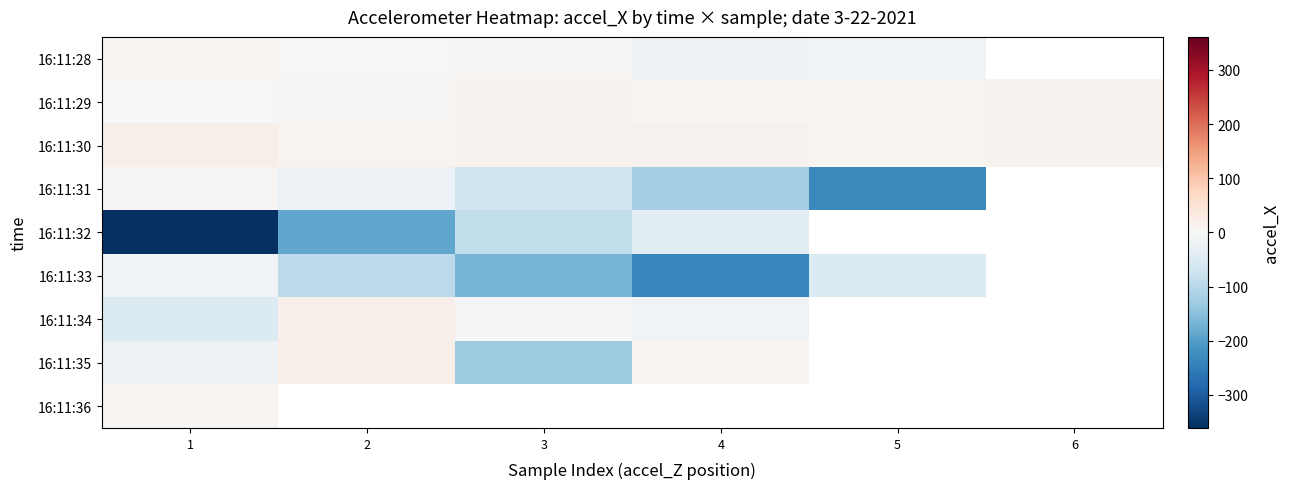

List the series in order of their peak value, lowest first.

16:11:32, 16:11:33, 16:11:31, 16:11:36, 16:11:28, 16:11:29, 16:11:34, 16:11:30, 16:11:35